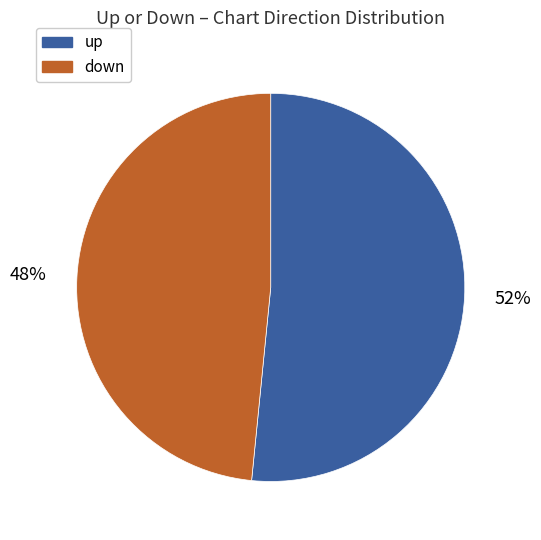

Rank the categories by value from highest to lowest.

up, down